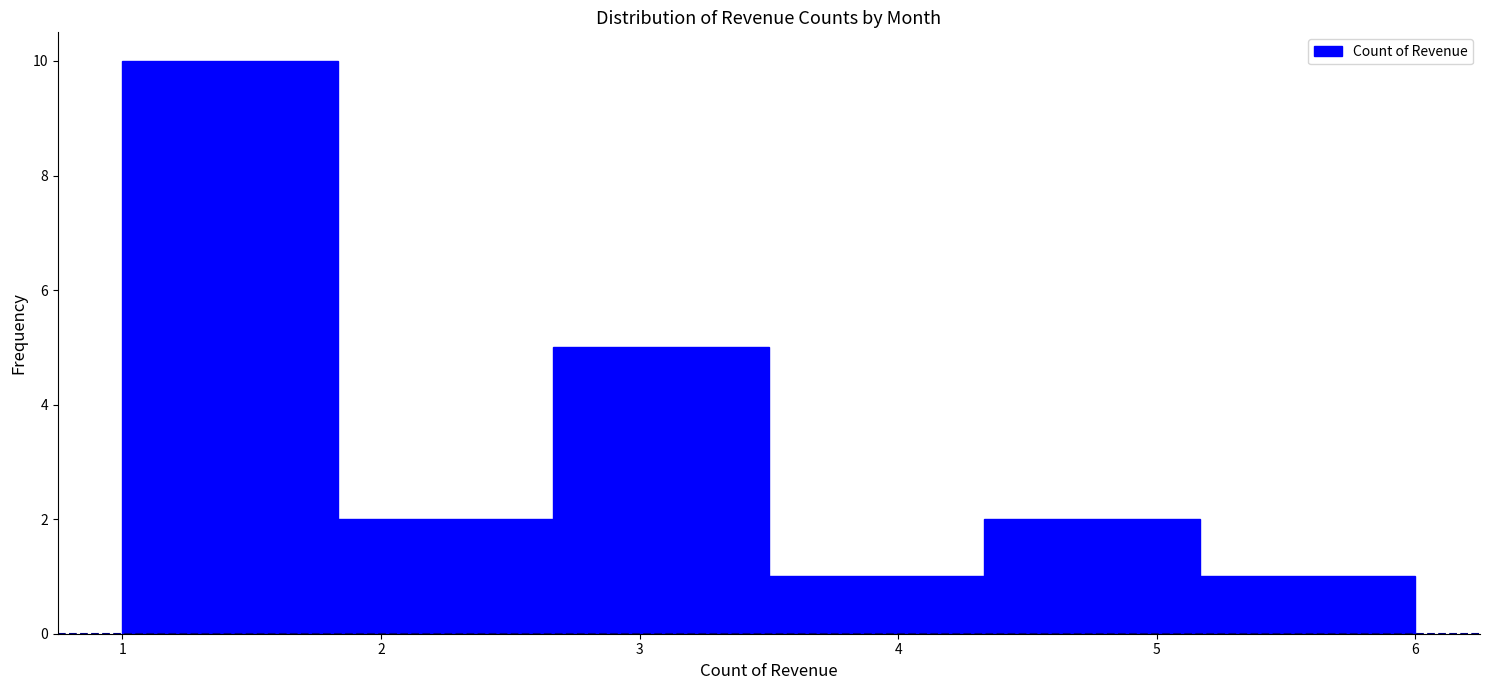

Reading left to right, transcribe this chart: for each bar, give the range it covers on the x-axis and its height. Neither the bar edges nor the heights are printed on the chart, so give them approximately, as read against the axes.

1.0 to 1.8: 10
1.8 to 2.7: 2
2.7 to 3.5: 5
3.5 to 4.3: 1
4.3 to 5.2: 2
5.2 to 6.0: 1